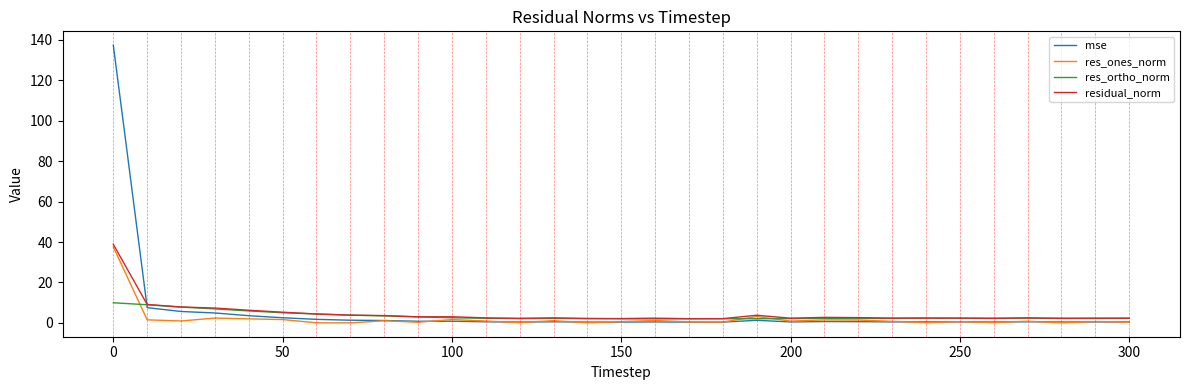

What is the maximum value shown in the chart?

137.3